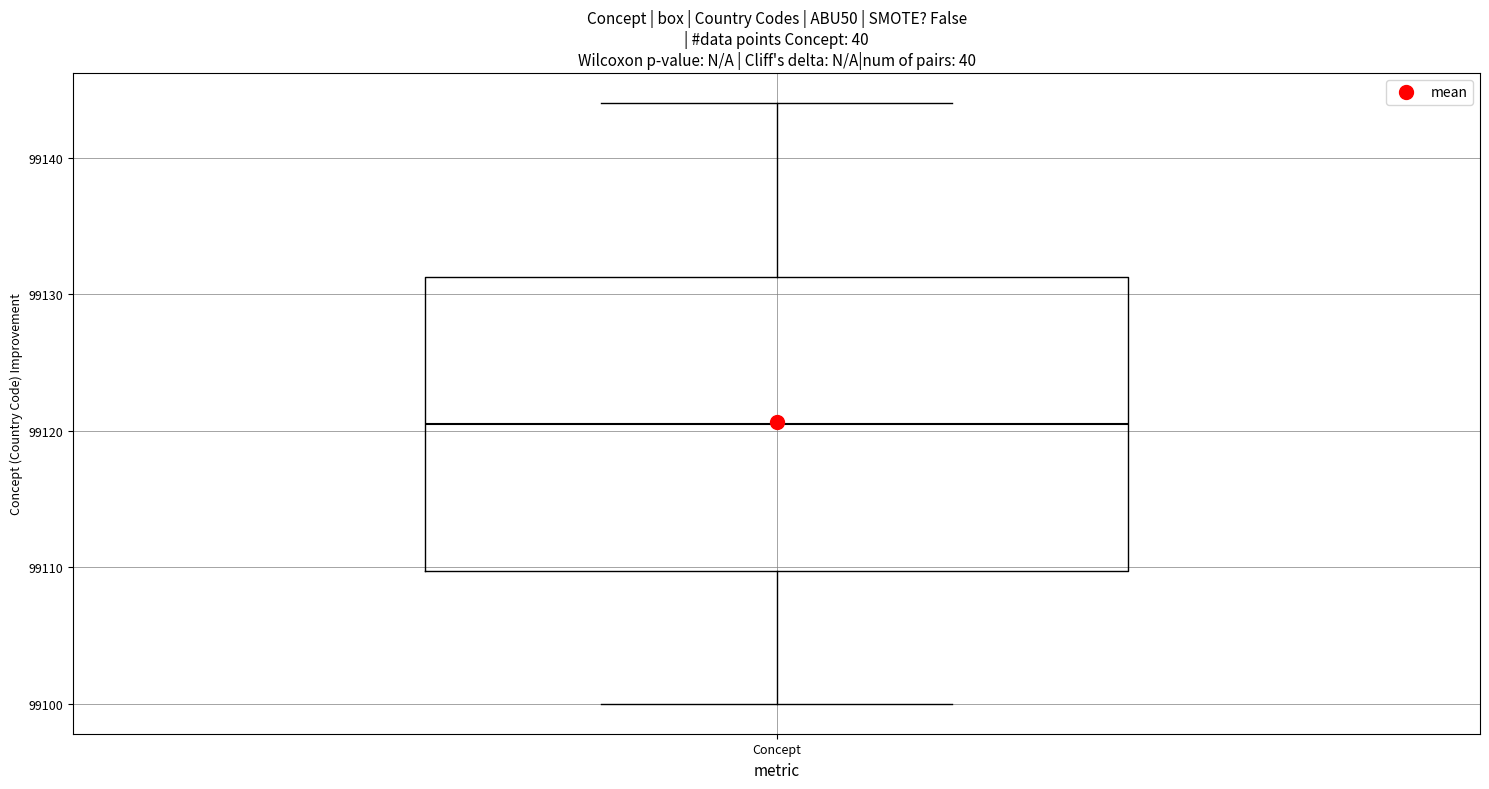

Where does the lower whisker of the box for Concept end on the y-axis? The values are not printed on the chart, so give them approximately, as read against the axis.

99100